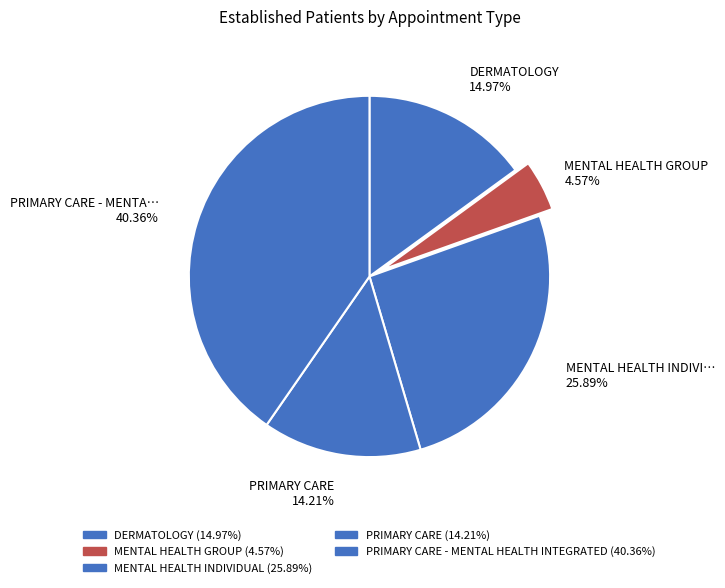

Which category has the smallest portion of the pie?

MENTAL HEALTH GROUP